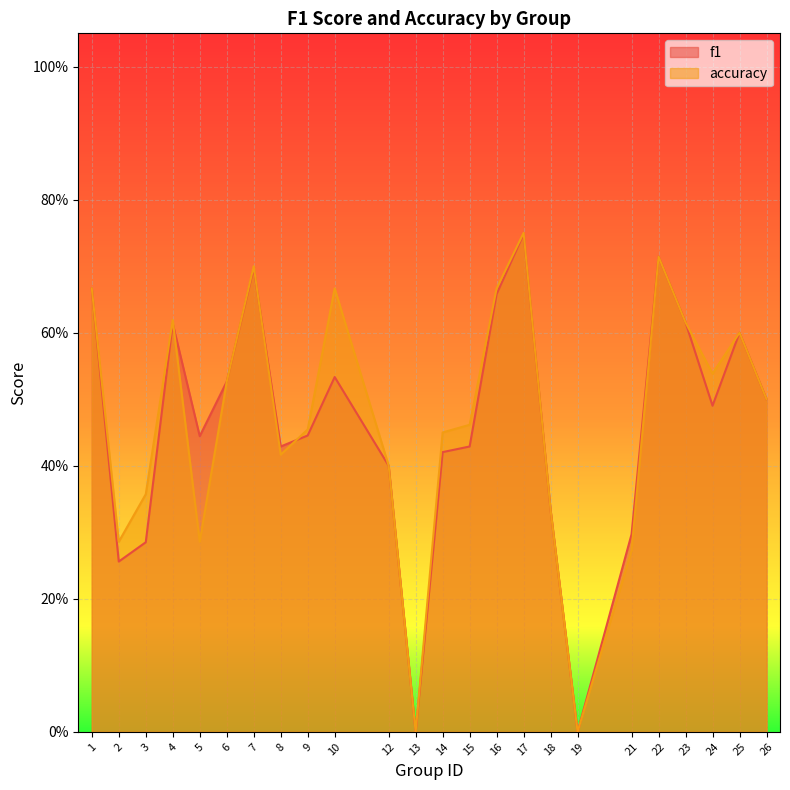

At which category is the sum across all series the highest?

17